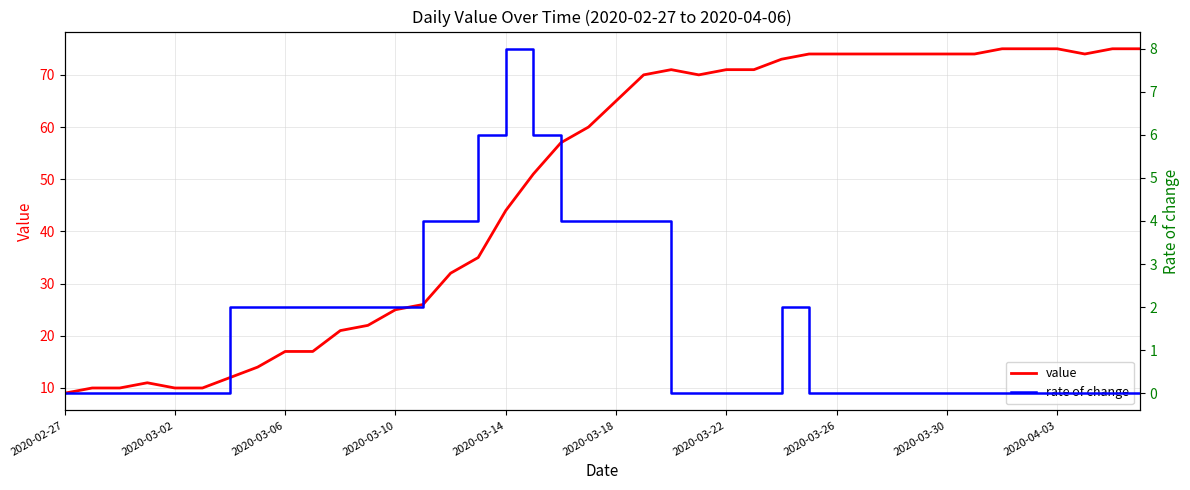

True or false: rate of change and value cross at least once.

False